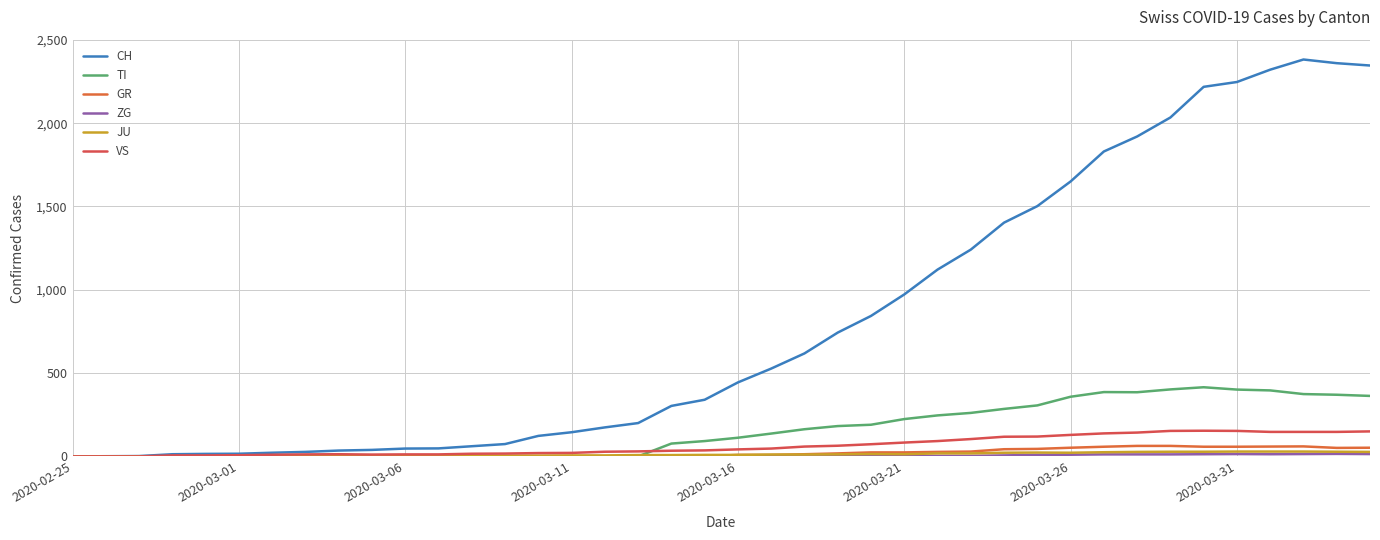

Does the chart display data point markers on the line(s)?

No